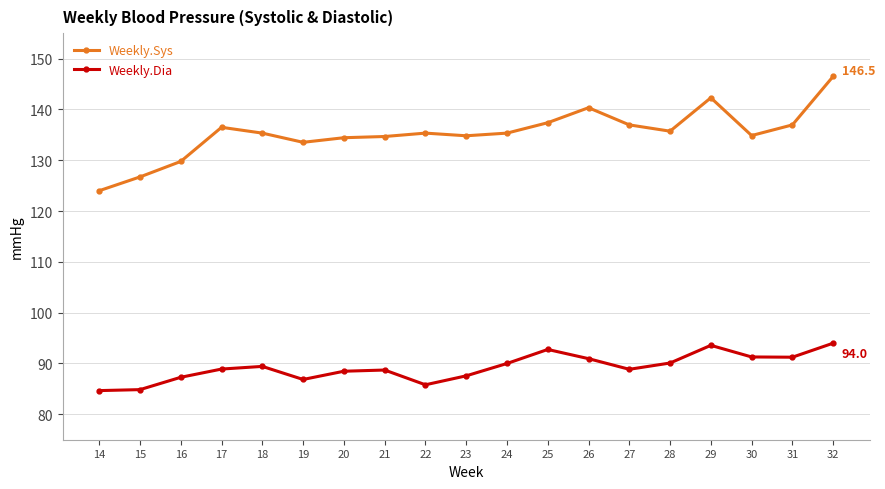

What is the difference between the highest and lowest values at 23?

47.2